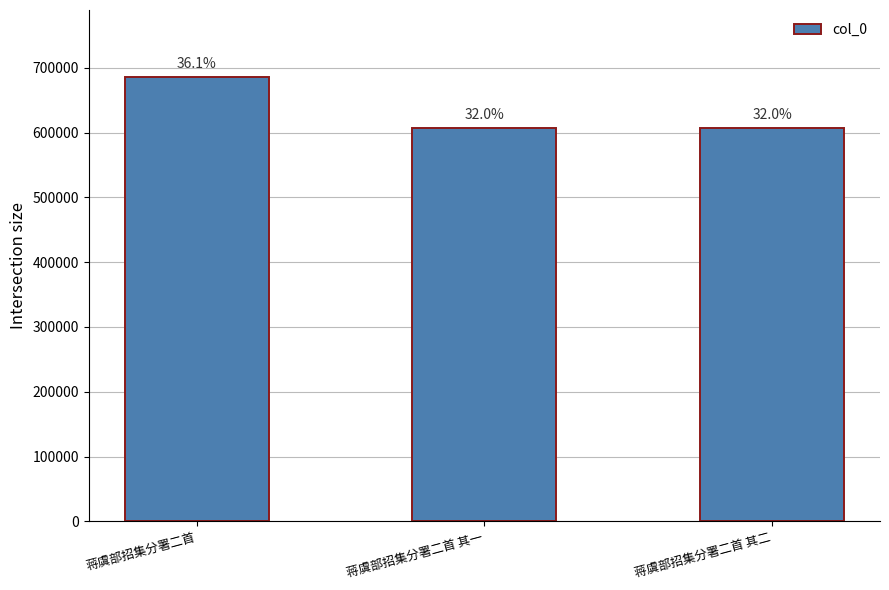

How many bars are there in total?

3